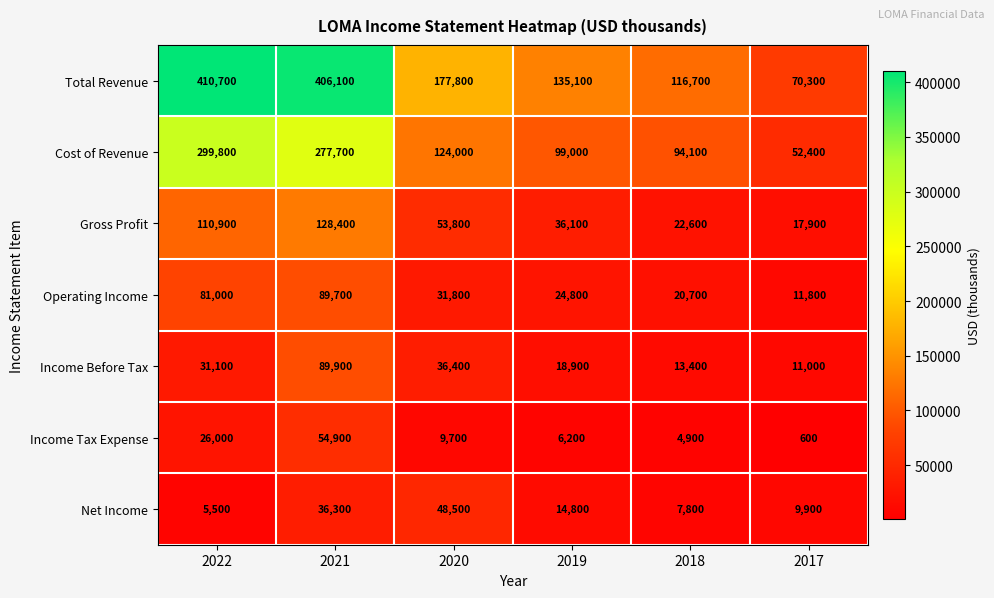

At which category is the sum across all series the highest?

2021